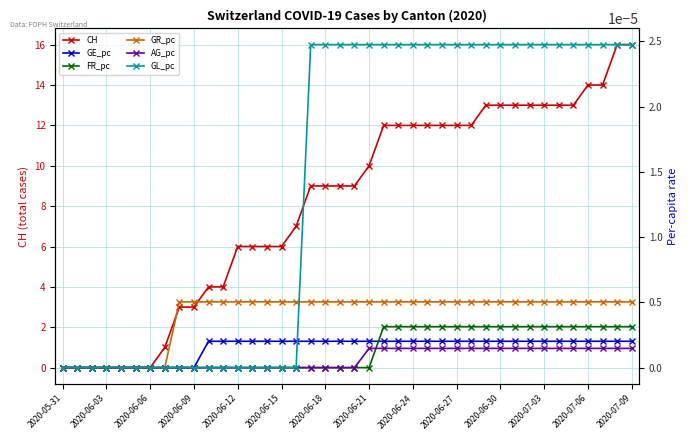

True or false: FR_pc and CH cross at least once.

False